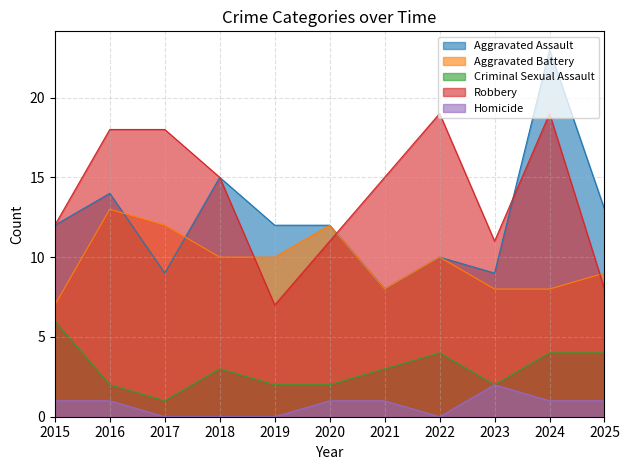

At which category is the sum across all series the highest?

2024